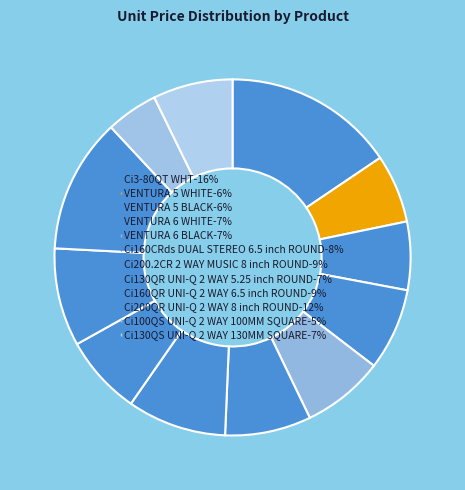

To the nearest percent, what portion does VENTURA 5 WHITE represent?

6%